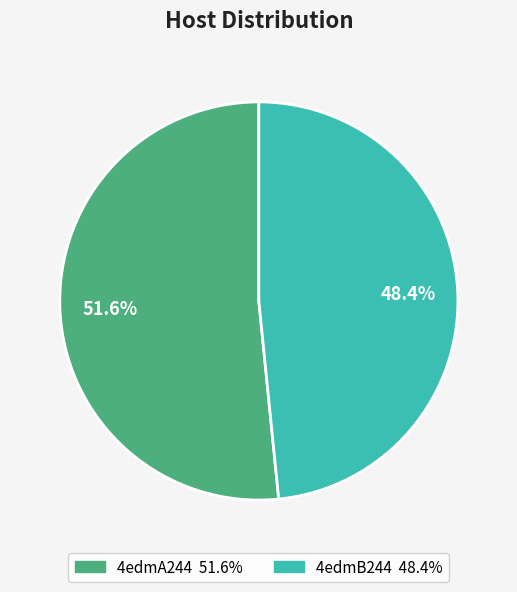

How much of the chart is everything except 4edmB244?

51.6%